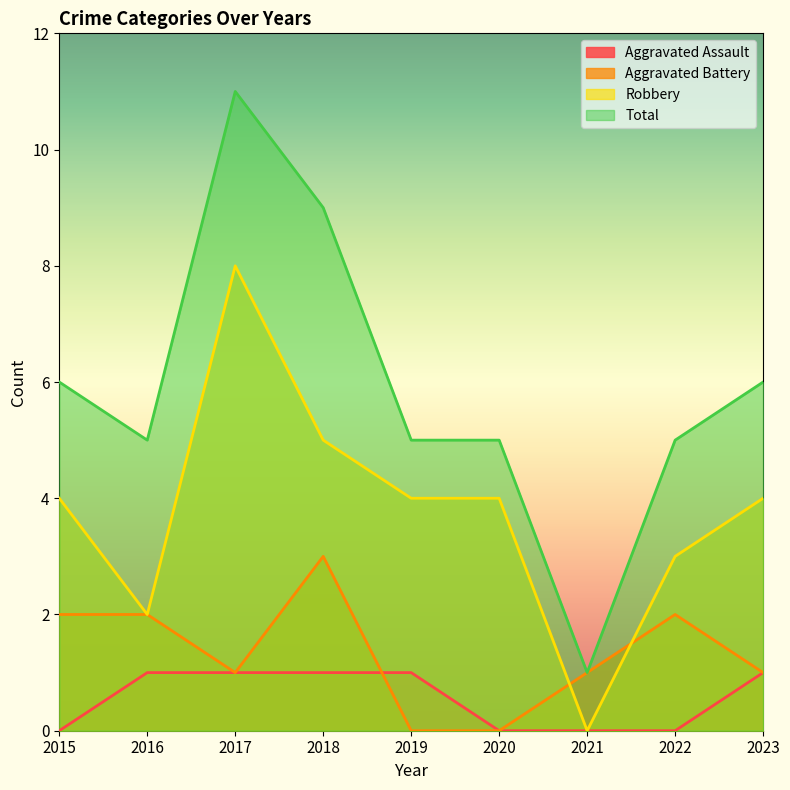

Which series has the largest range (max minus min)?

Total